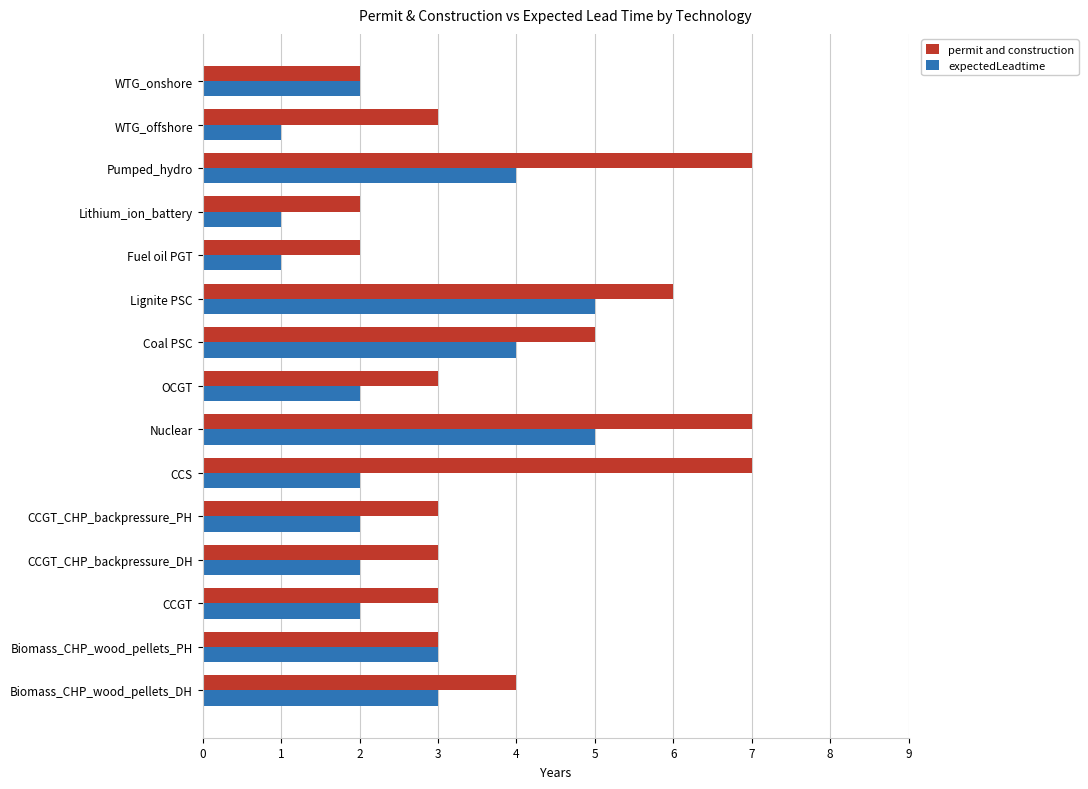

What is the smallest value displayed?

1